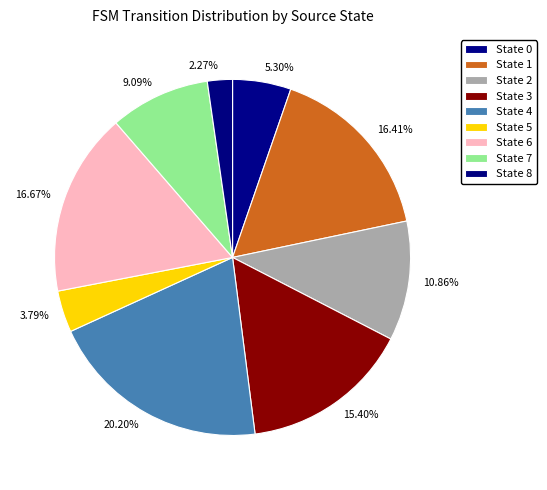

Does 20.20% account for over 50% of the chart?

No